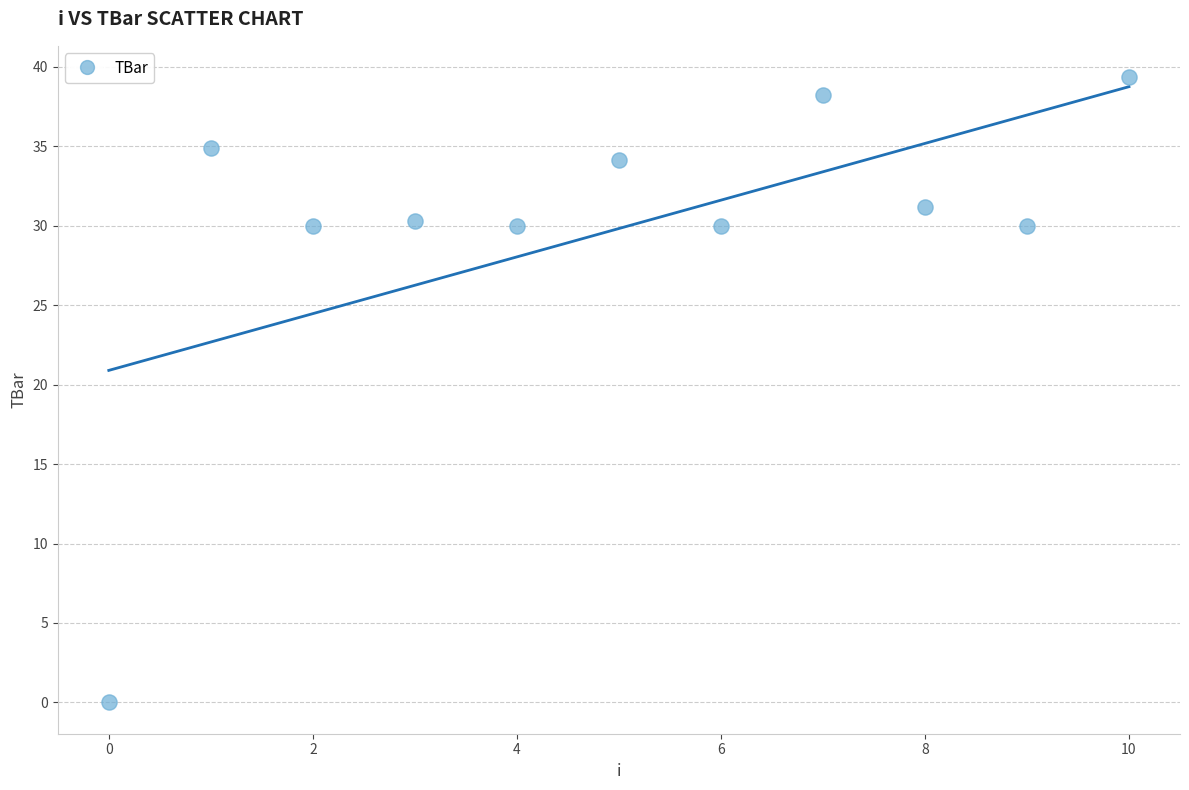

What is the average Y value?

29.8